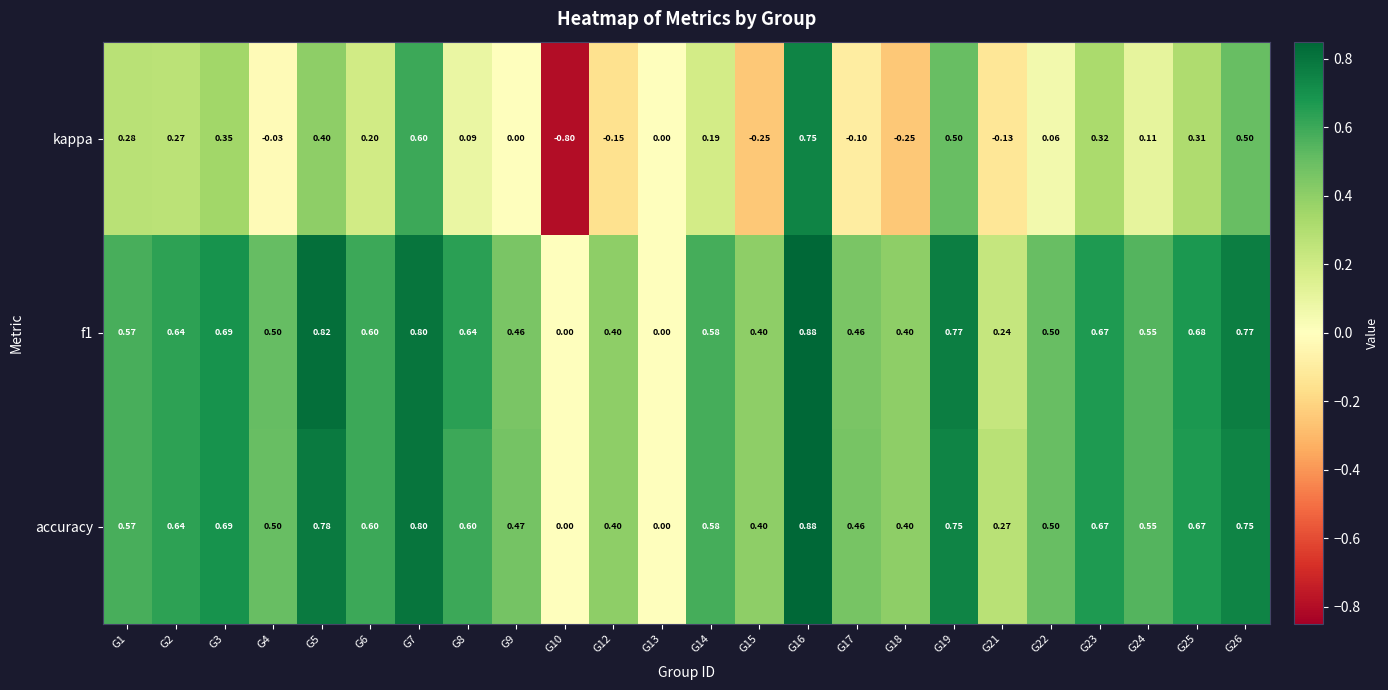

How many positive values does the accuracy series have?

22